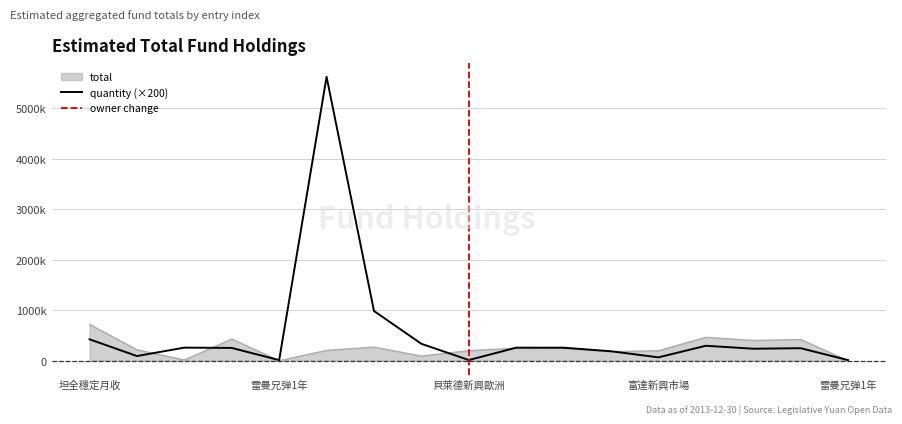

Which series has the largest range (max minus min)?

quantity